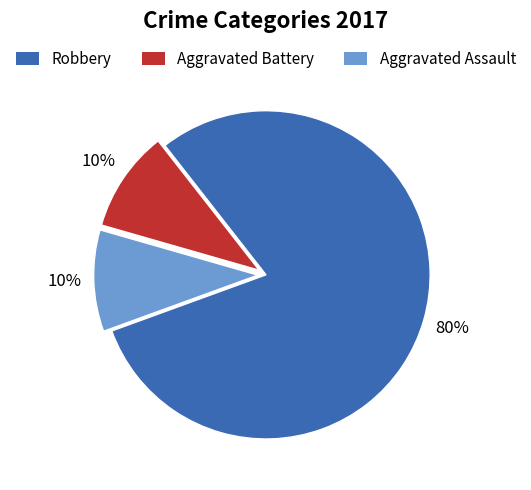

Does Robbery account for over 50% of the chart?

Yes